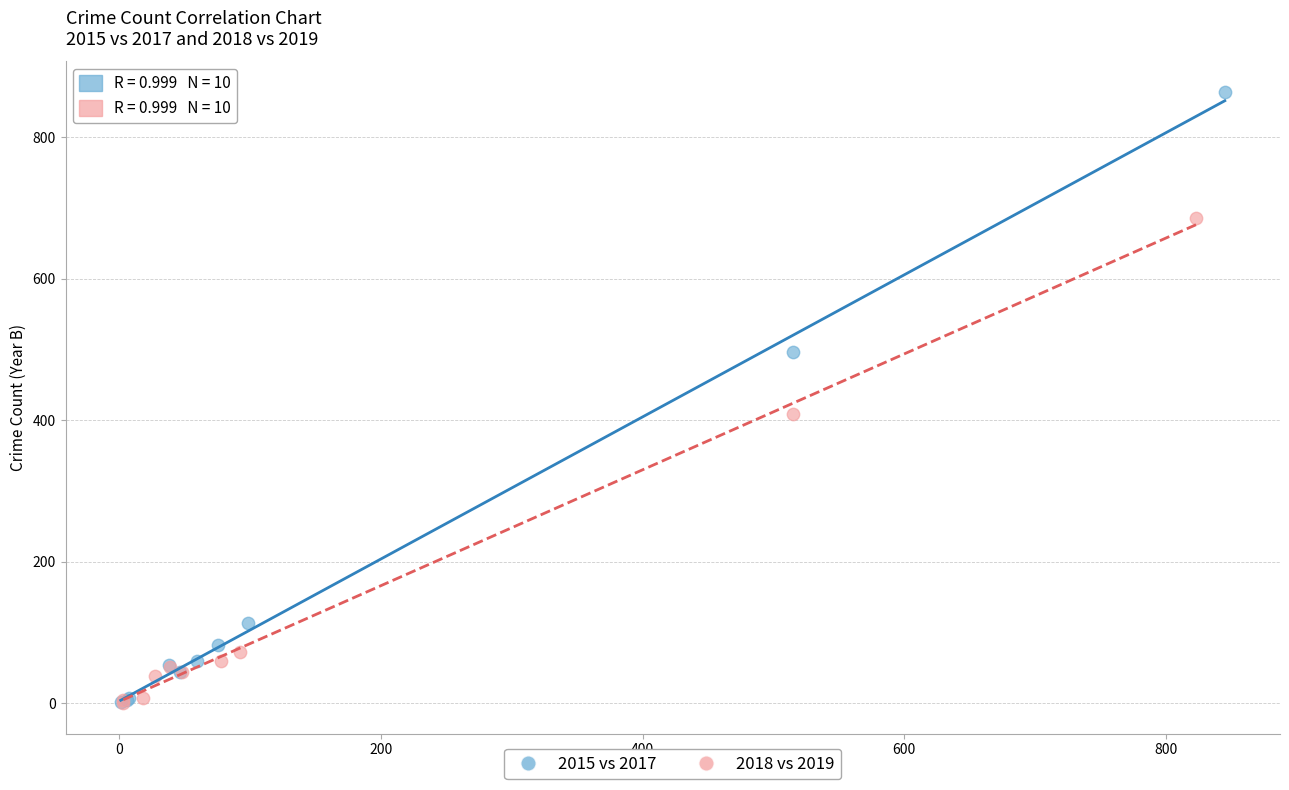

Which series has the largest Y range (max minus min)?

2015 vs 2017